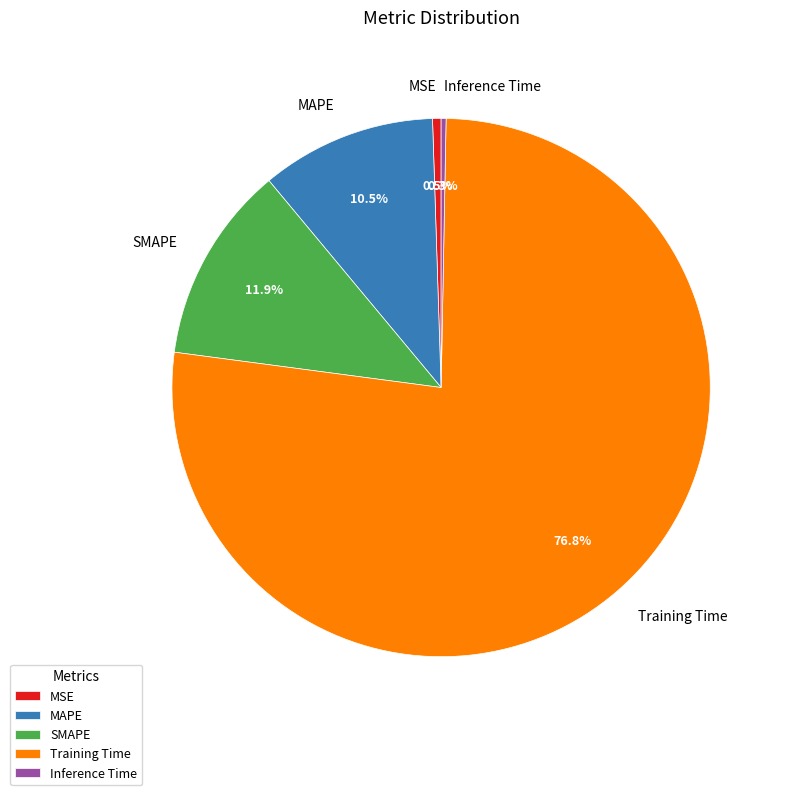

Which has a higher value, Inference Time or MAPE?

MAPE